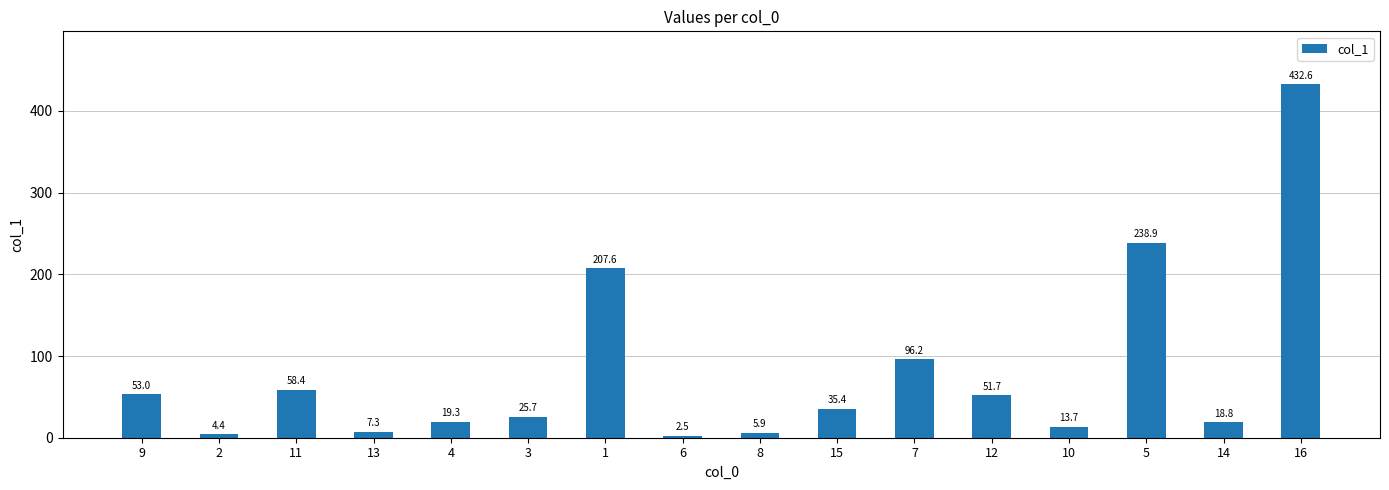

Reading right to left, what are all the values shown in this chart?

432.6	18.8	238.9	13.7	51.7	96.2	35.4	5.9	2.5	207.6	25.7	19.3	7.3	58.4	4.4	53.0